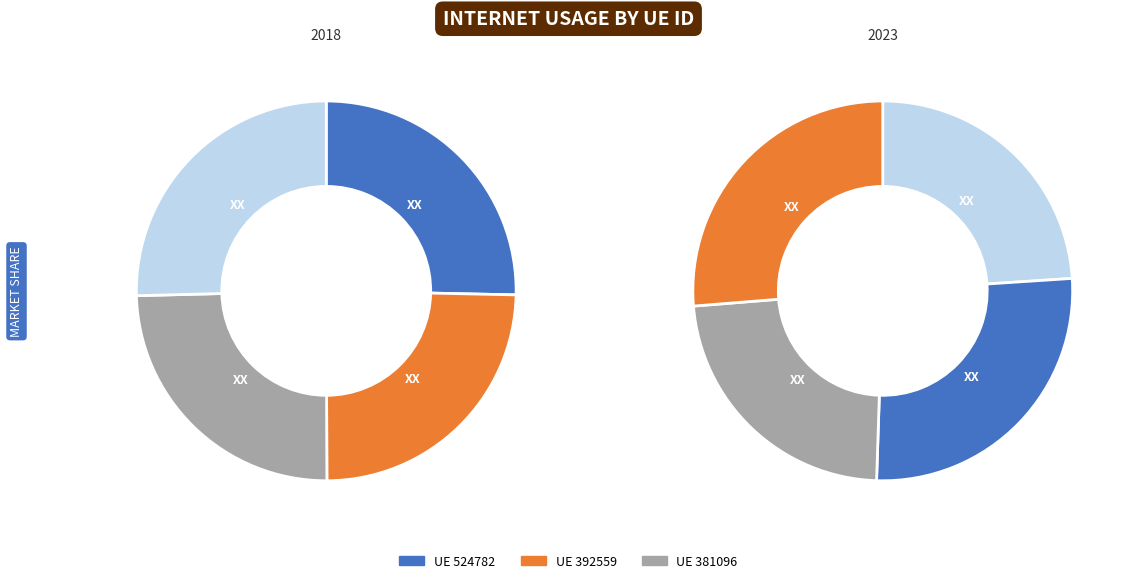

Is it true that 702746 is 26% of the pie?

False